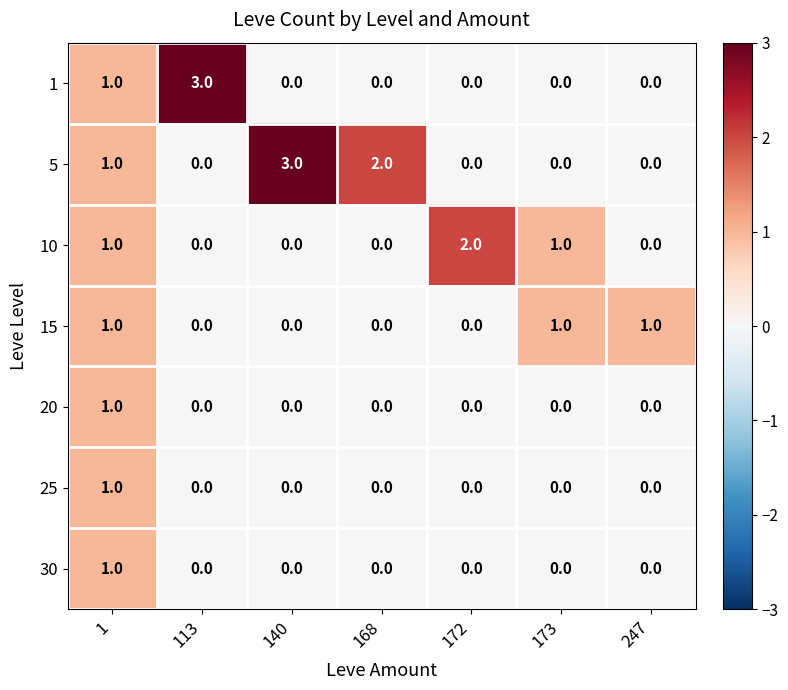

Count the 20 values in the range 0 to 1.

7